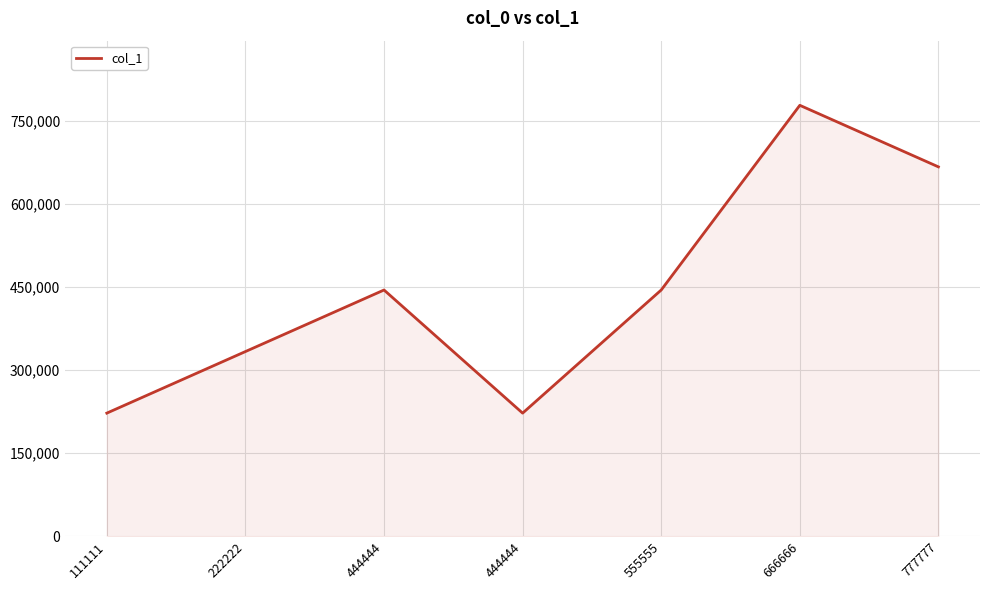

How many distinct data groups are displayed?

1